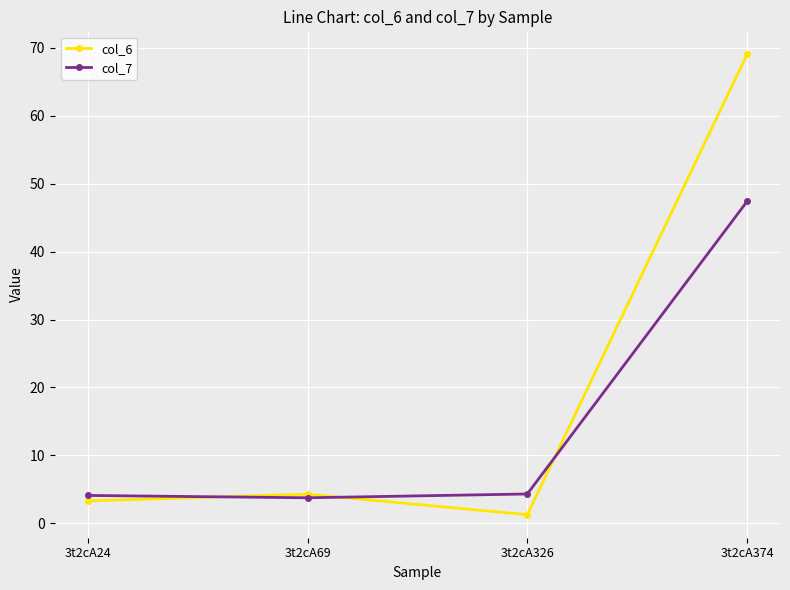

What is the sum of the col_6 values at 3t2cA326 and 3t2cA374?

70.3